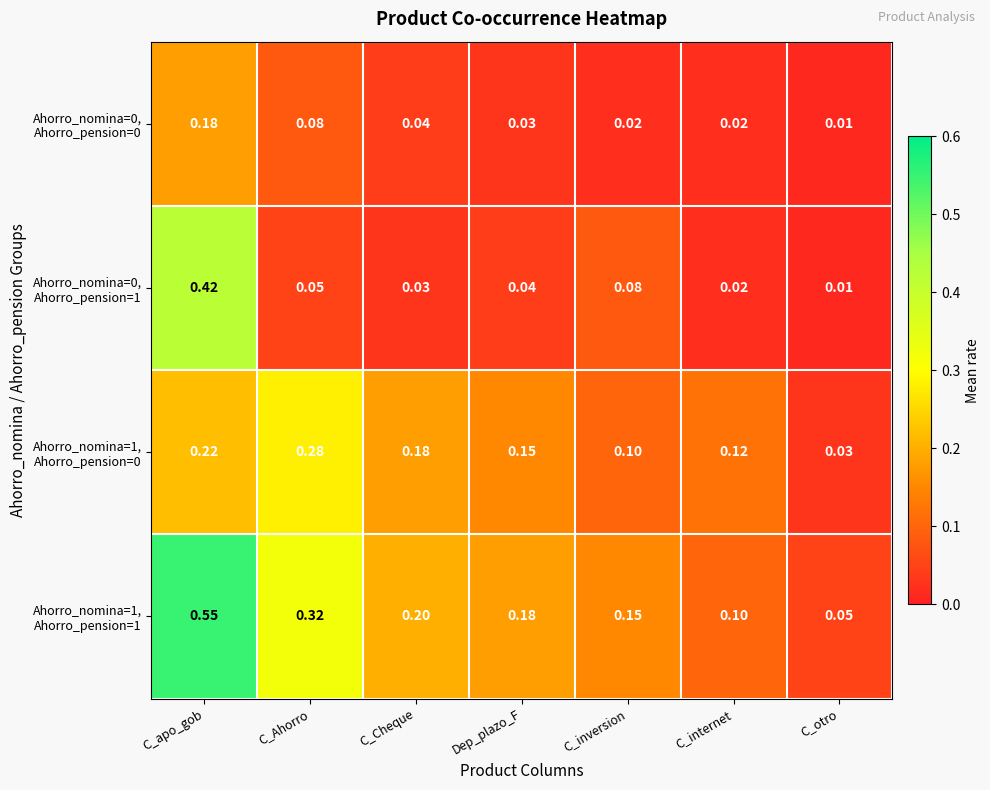

At which category is the sum across all series the highest?

C_apo_gob